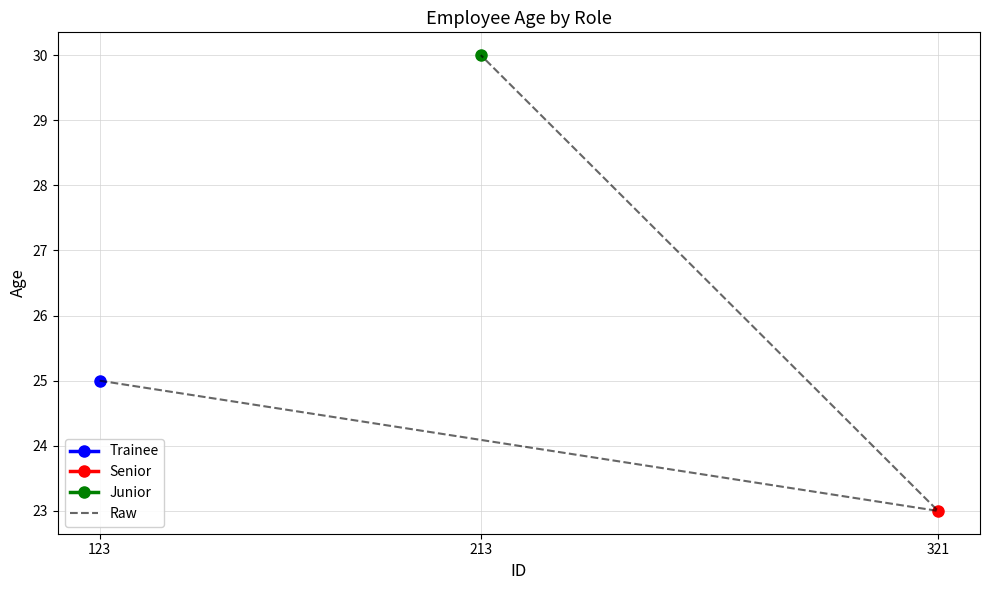

List the labels in order of value, smallest first.

321, 123, 213